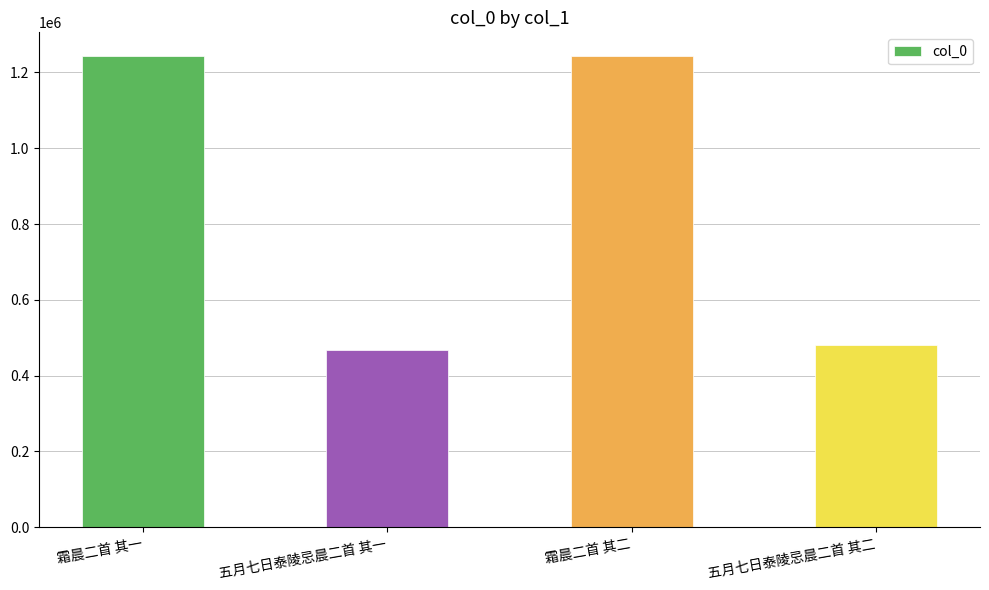

The chart shows a value of 2079204 at 霜晨二首 其二. True or false?

False